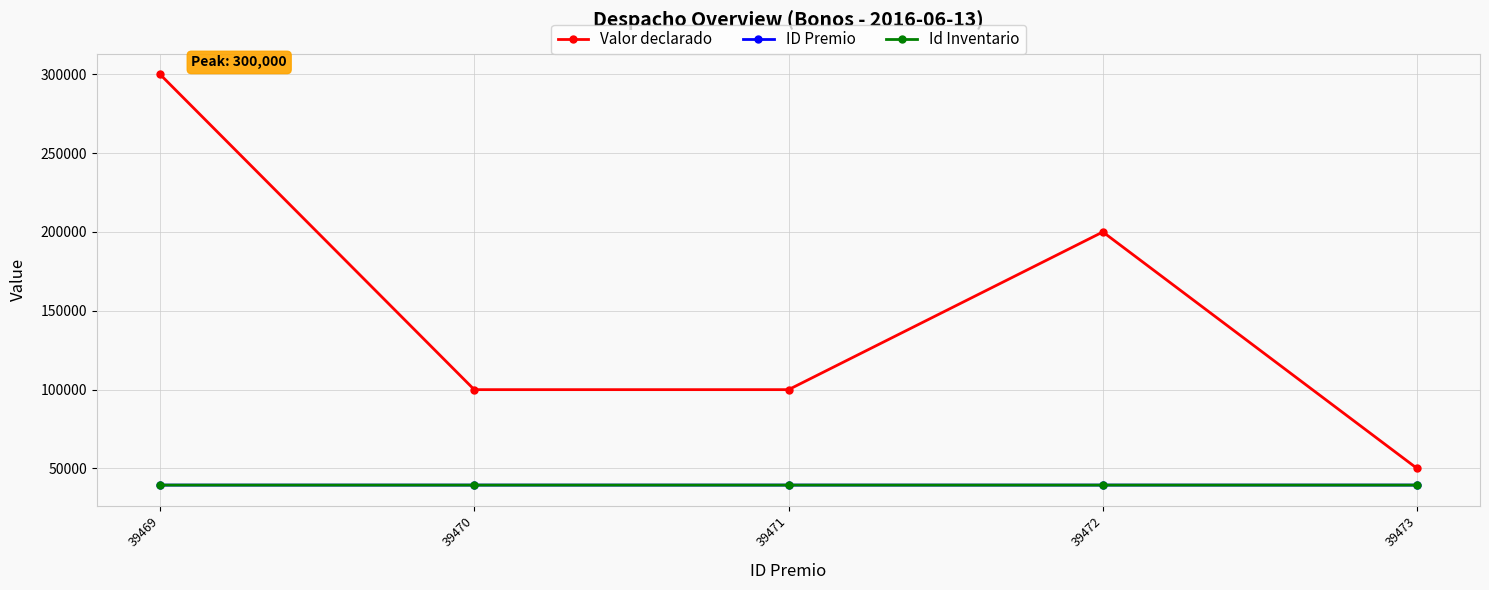

True or false: Valor declarado and ID Premio cross at least once.

False